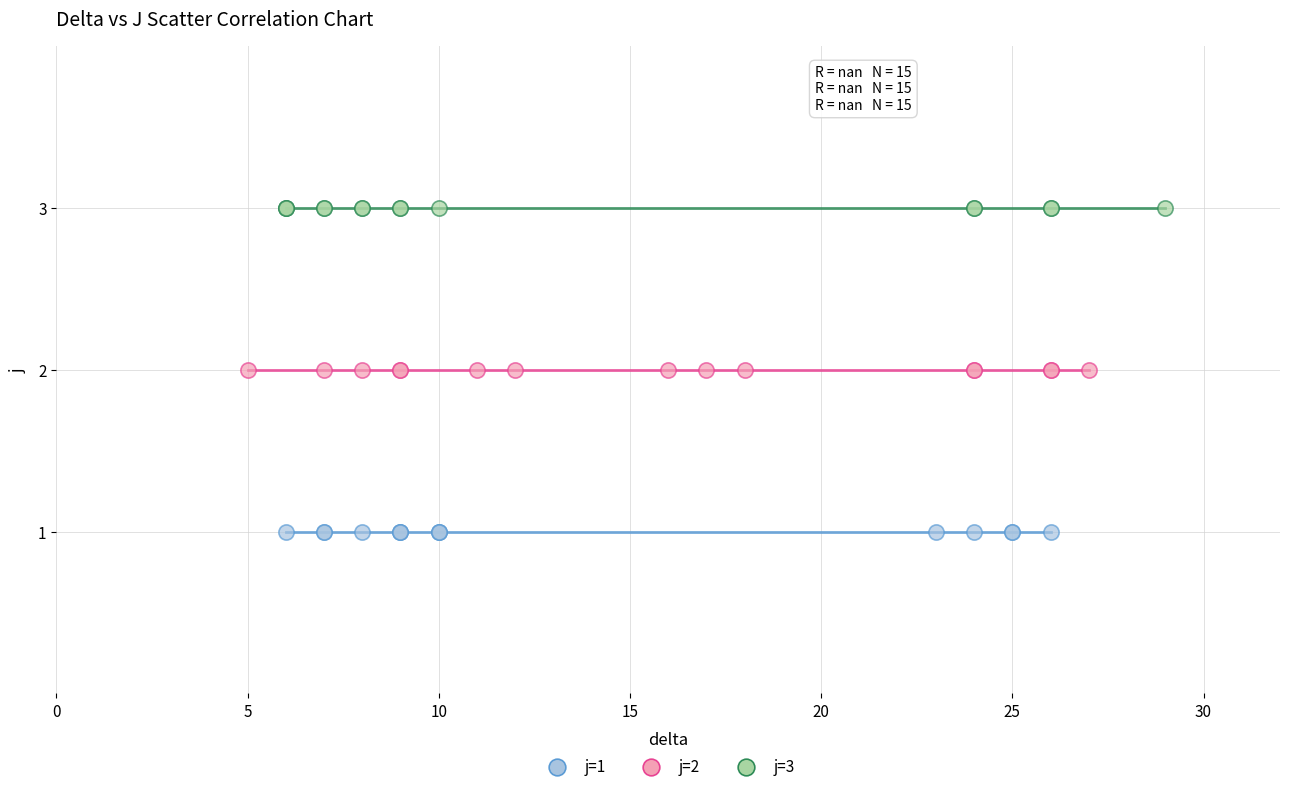

Which series contains the highest Y value?

j=3